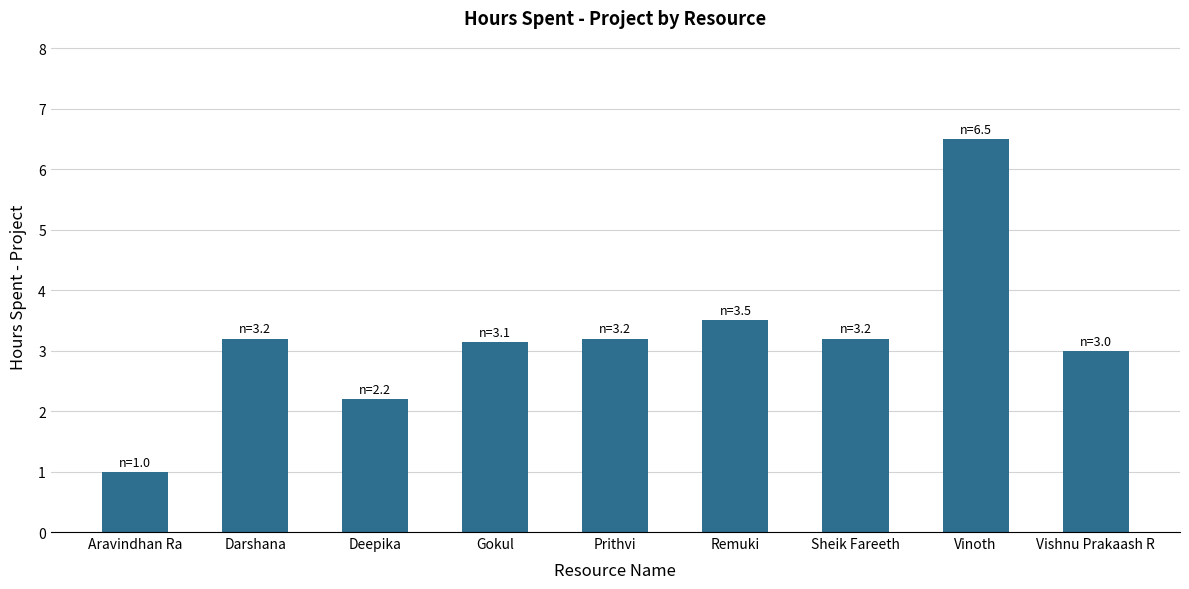

What is the label of the 9th bar from the left?

Vishnu Prakaash R